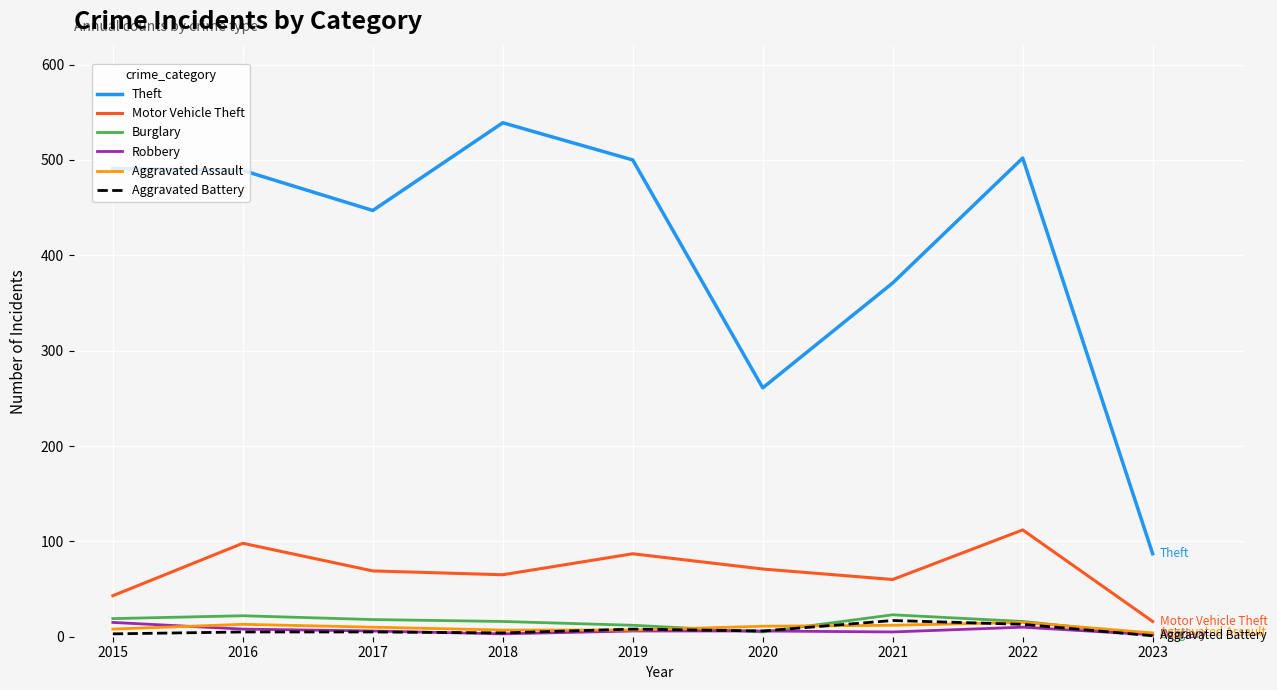

True or false: Aggravated Assault and Theft cross at least once.

False